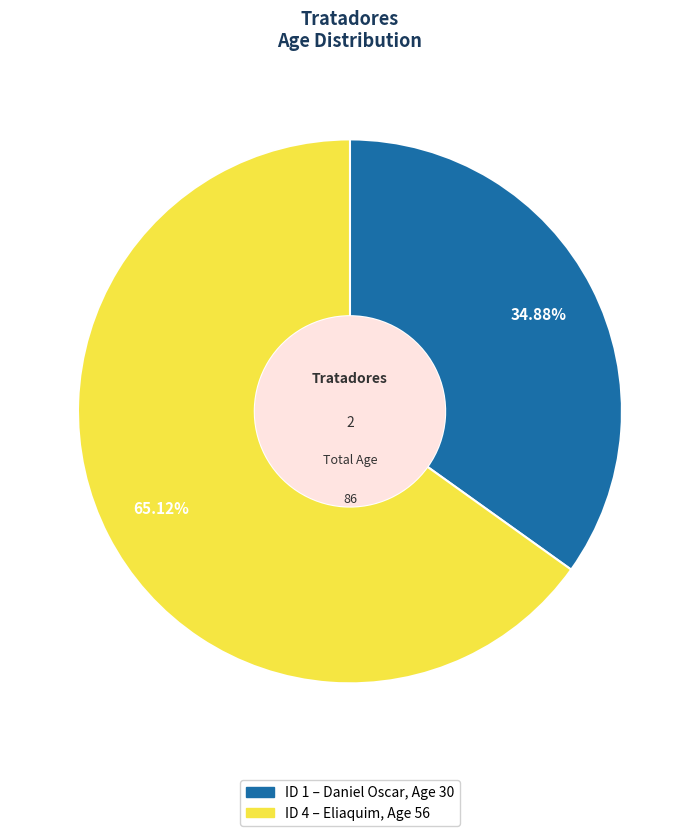

Does any single category account for the majority?

Yes